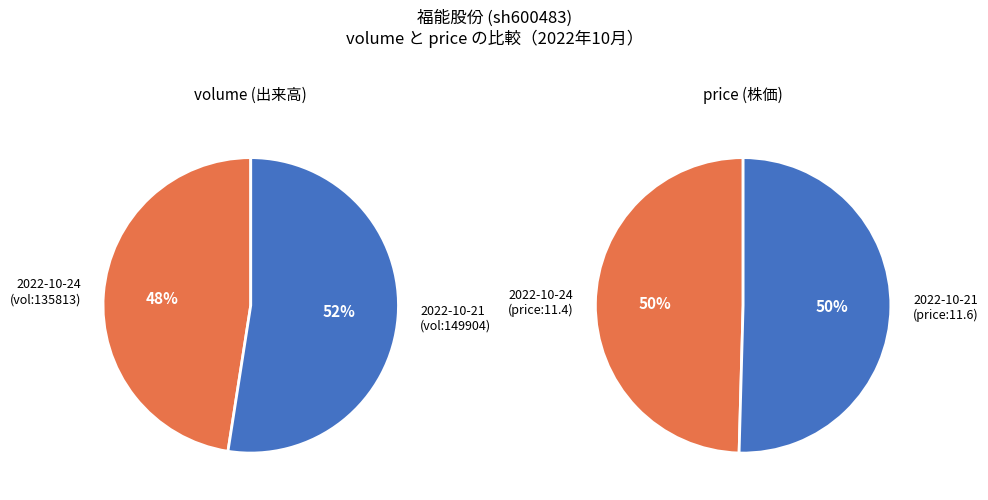

The 2022-10-21 slice represents 52% of the pie. True or false?

True